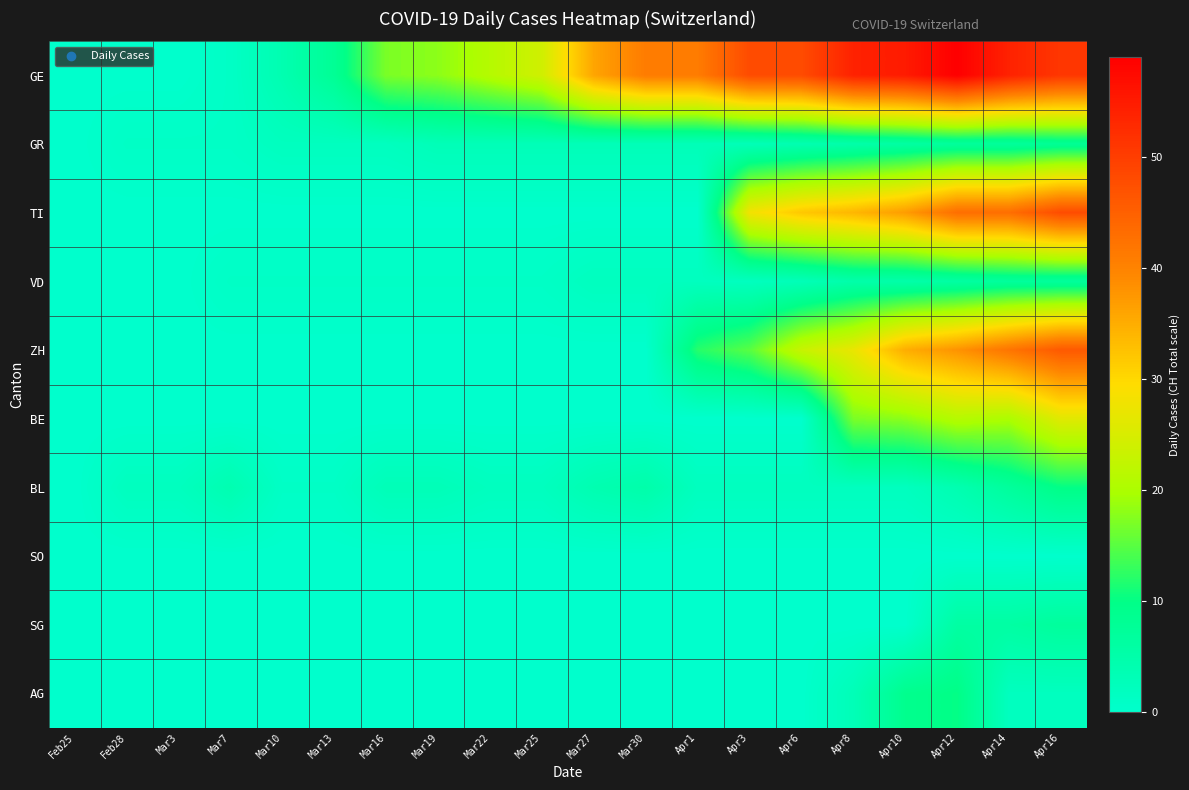

Rank the series at Mar19 from highest to lowest value.

GE, GR, BL, VD, TI, ZH, BE, SO, SG, AG